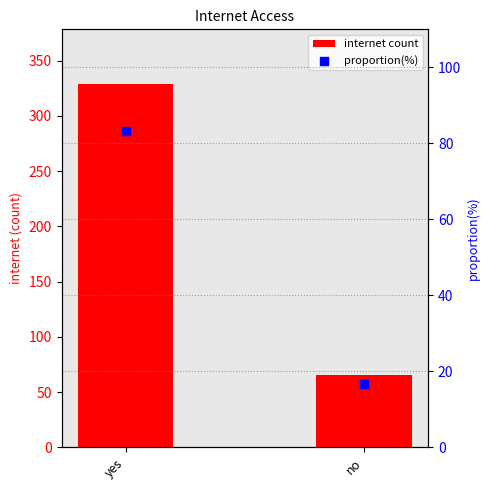

What is the total value across all series at yes?

412.3